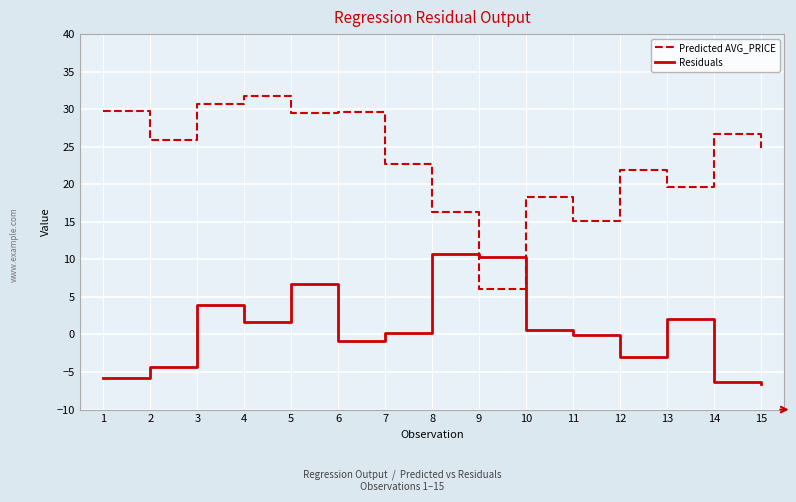

At which category is the sum across all series the highest?

5